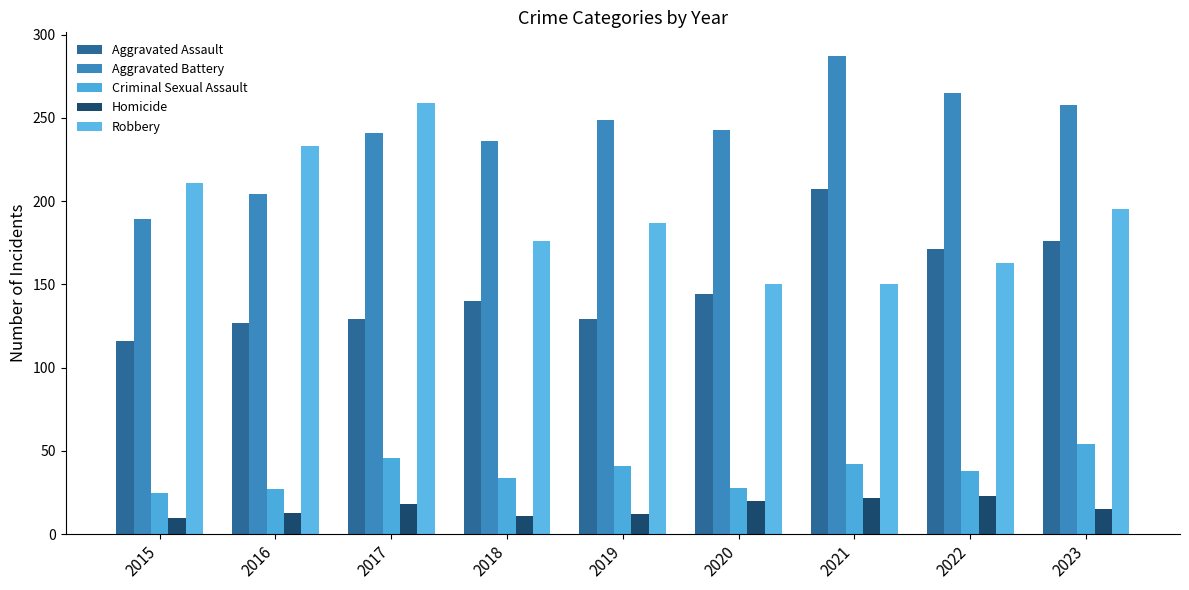

Reading left to right, transcribe all the data shown in this chart.

Aggravated Assault: 116	127	129	140	129	144	207	171	176
Aggravated Battery: 189	204	241	236	249	243	287	265	258
Criminal Sexual Assault: 25	27	46	34	41	28	42	38	54
Homicide: 10	13	18	11	12	20	22	23	15
Robbery: 211	233	259	176	187	150	150	163	195